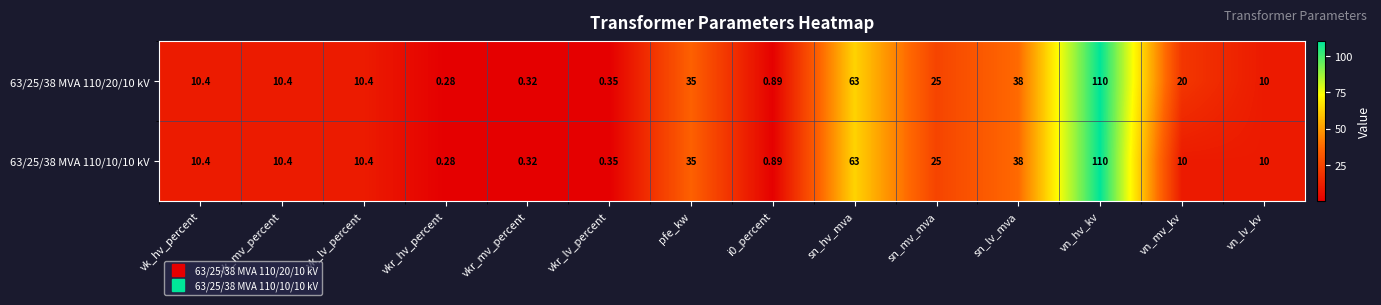

At how many categories does at least one series exceed 66?

1